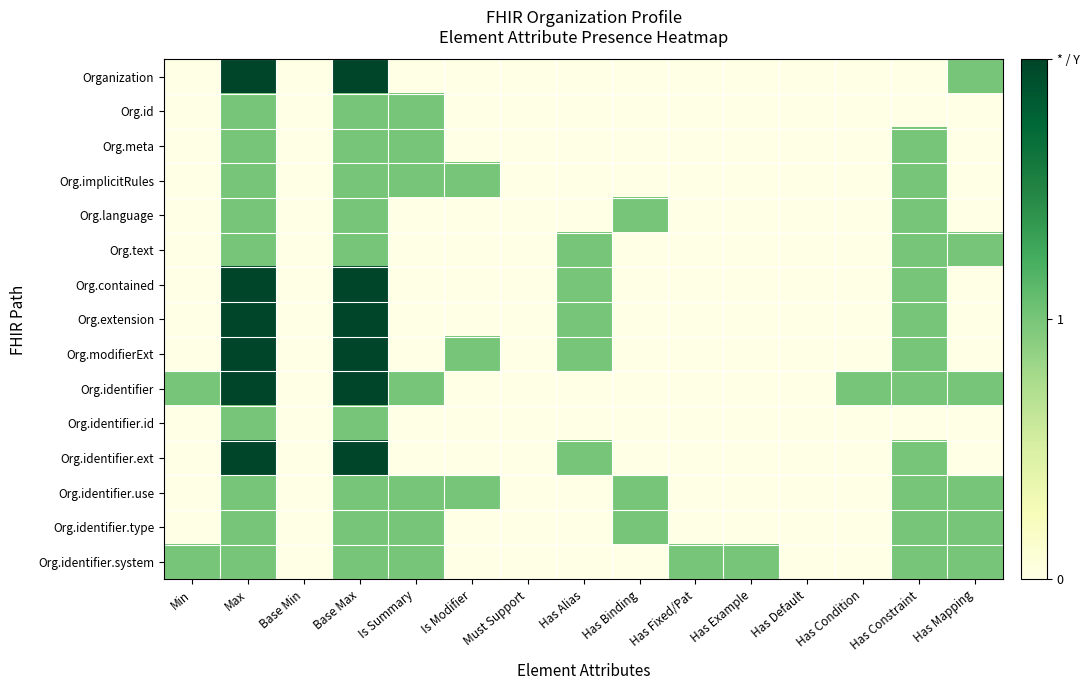

At Has Constraint, list the series in order from largest to smallest.

Org.meta, Org.implicitRules, Org.language, Org.text, Org.contained, Org.extension, Org.modifierExt, Org.identifier, Org.identifier.ext, Org.identifier.use, Org.identifier.type, Org.identifier.system, Organization, Org.id, Org.identifier.id